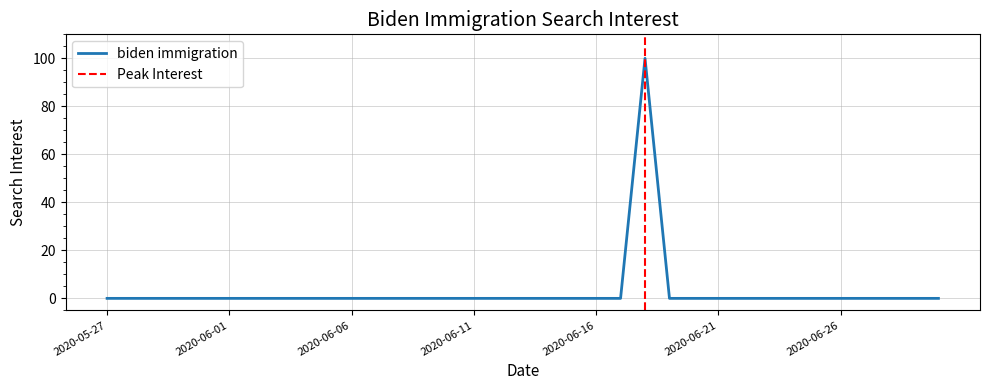

List the labels in order of value, largest first.

2020-06-18, 2020-05-27, 2020-05-28, 2020-05-29, 2020-05-30, 2020-05-31, 2020-06-01, 2020-06-02, 2020-06-03, 2020-06-04, 2020-06-05, 2020-06-06, 2020-06-07, 2020-06-08, 2020-06-09, 2020-06-10, 2020-06-11, 2020-06-12, 2020-06-13, 2020-06-14, 2020-06-15, 2020-06-16, 2020-06-17, 2020-06-19, 2020-06-20, 2020-06-21, 2020-06-22, 2020-06-23, 2020-06-24, 2020-06-25, 2020-06-26, 2020-06-27, 2020-06-28, 2020-06-29, 2020-06-30